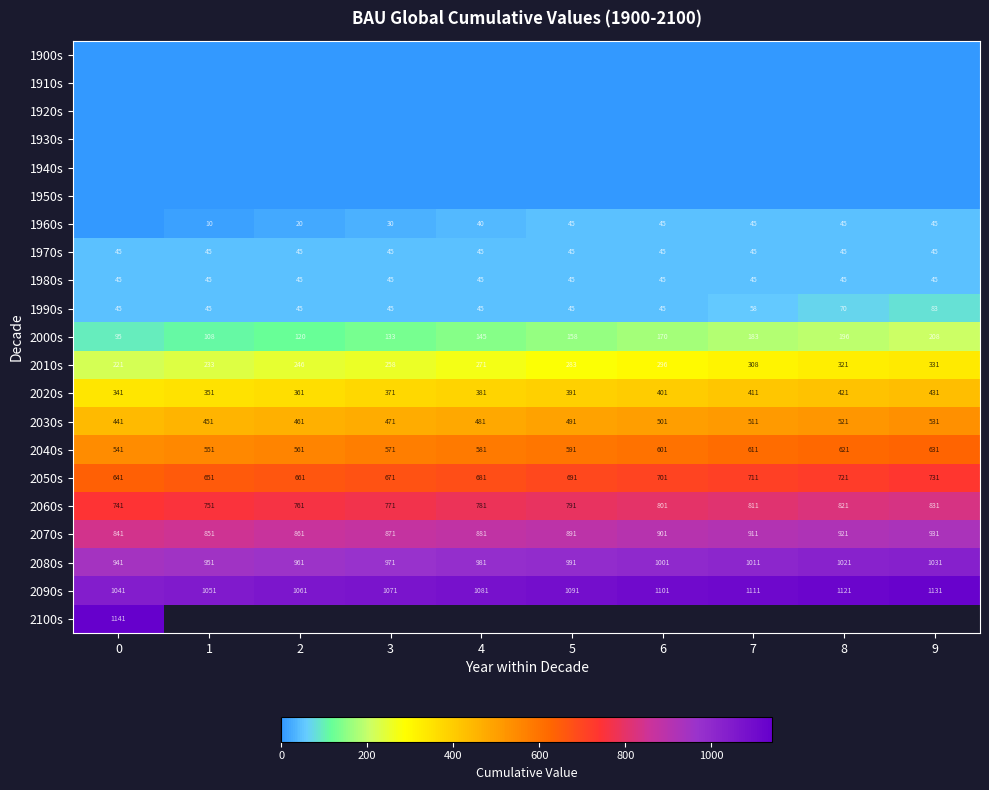

What is the difference between the maximum and second lowest values in the 2090s series?

80